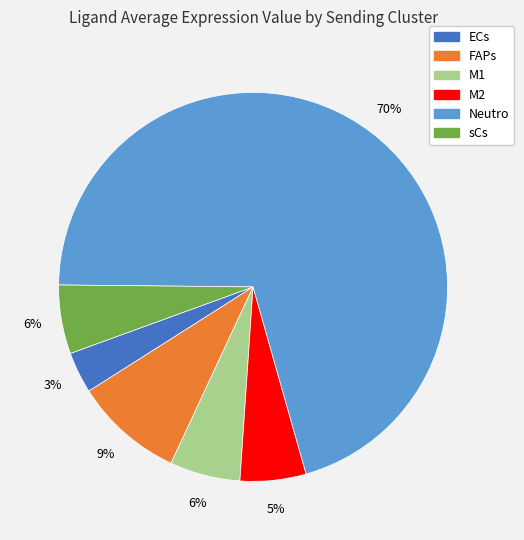

Which has a higher value, M2 or ECs?

M2